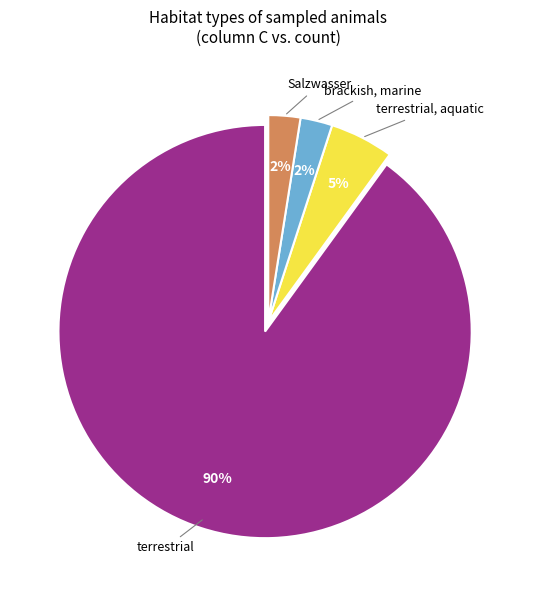

What percentage is the Salzwasser slice, to the nearest percent?

3%